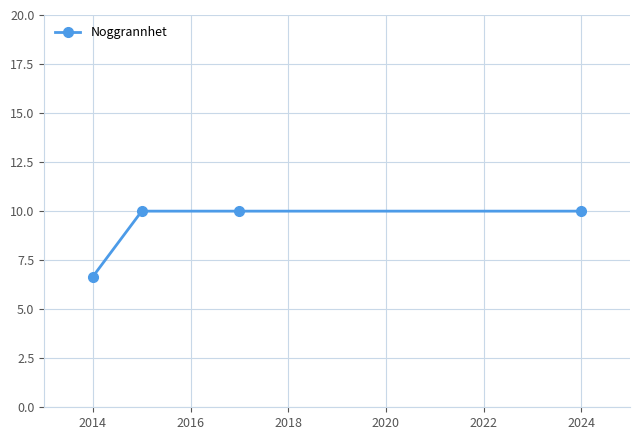

True or false: the data has more than 1 interior local peaks.

False